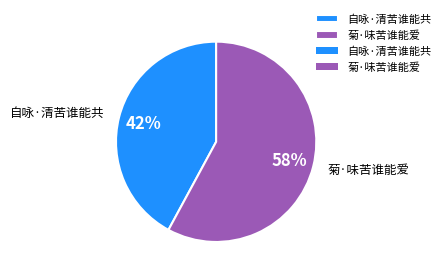

Is the sum of 菊·味苦谁能爱 and 自咏·清苦谁能共 greater than half?

Yes